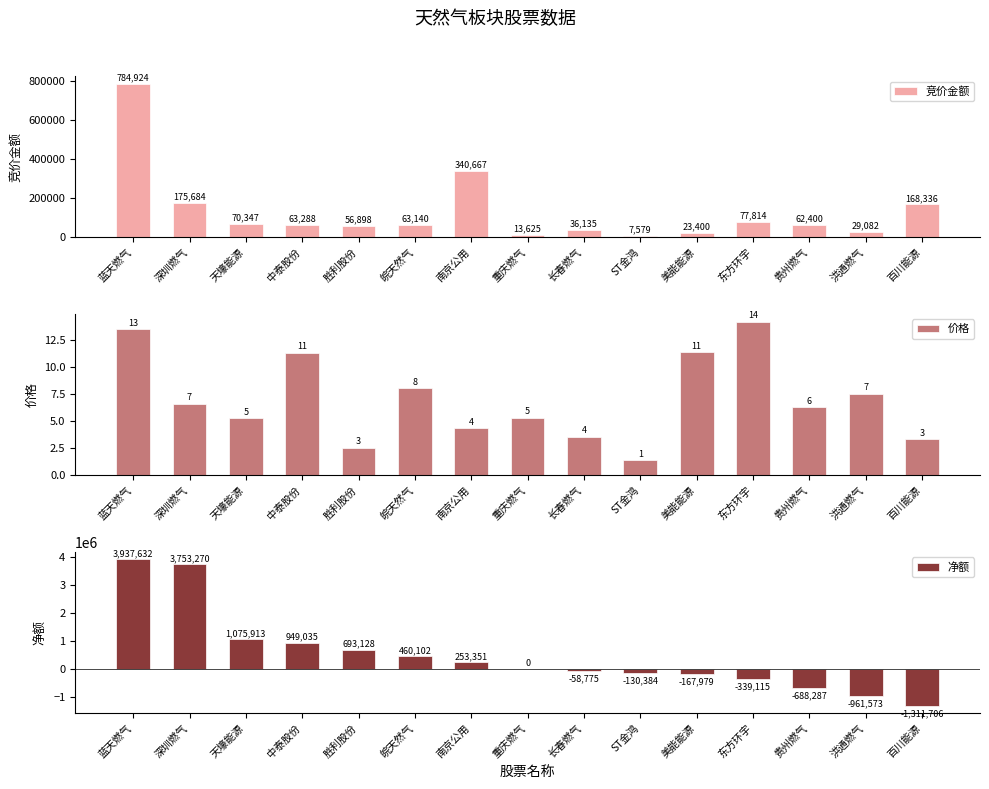

Which category has the lowest value in the 价格 series?

ST金鸿